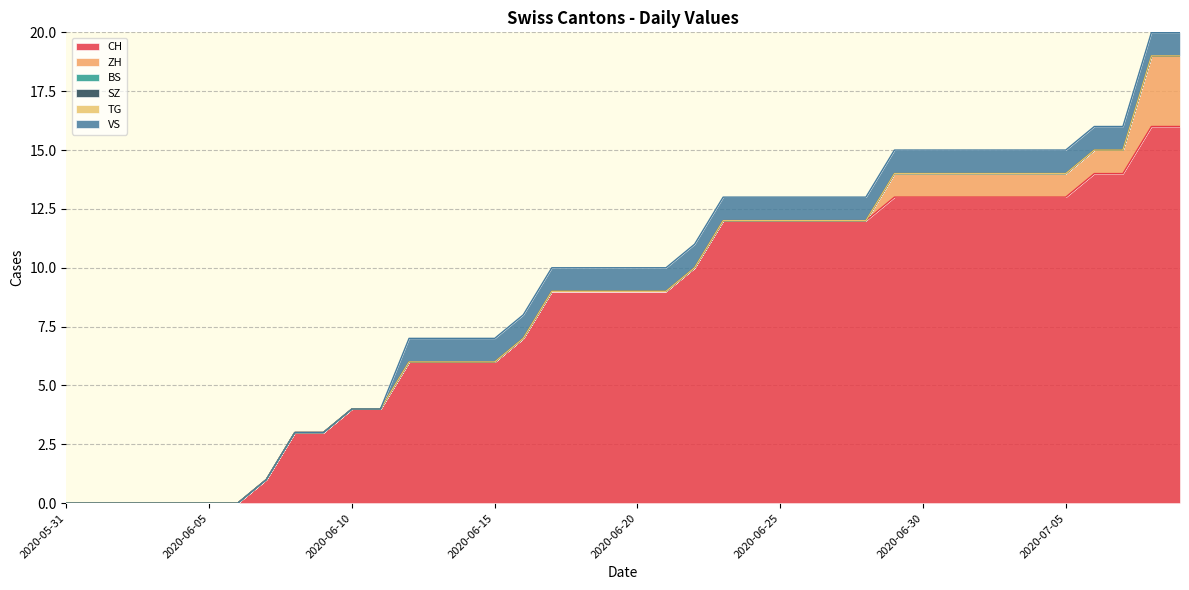

True or false: BS and TG cross at least once.

False